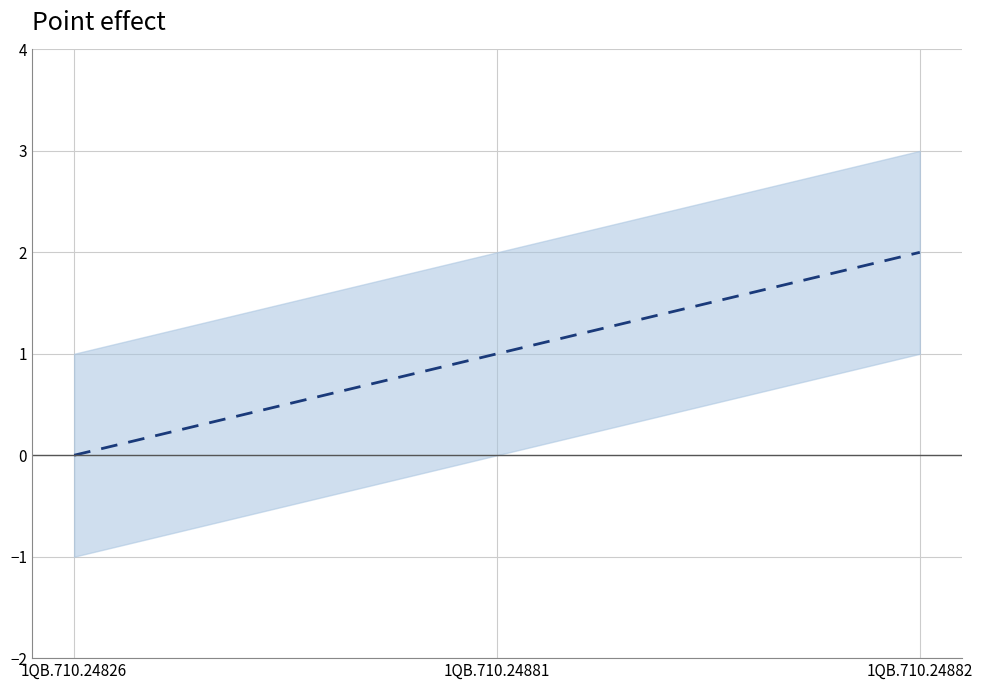

What is the average value?

1